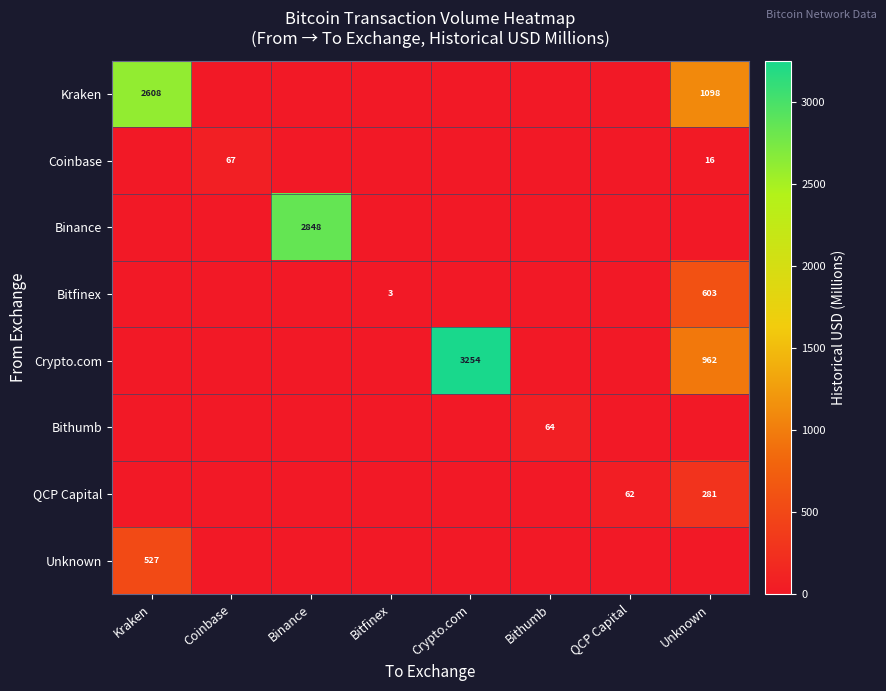

The Crypto.com series shows 962 at Unknown. True or false?

True